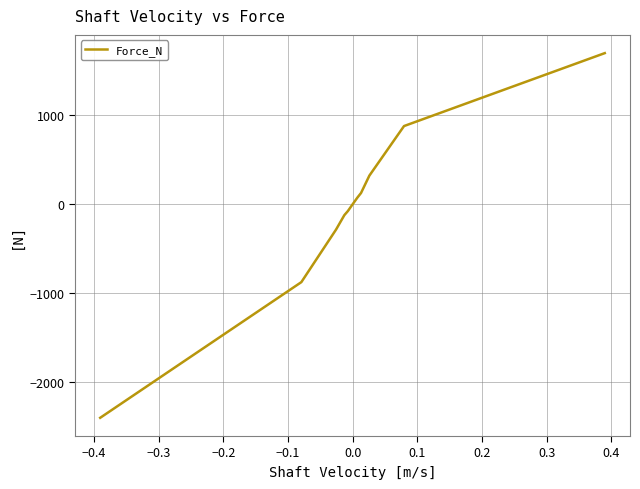

What is the smallest value displayed?

-2409.0